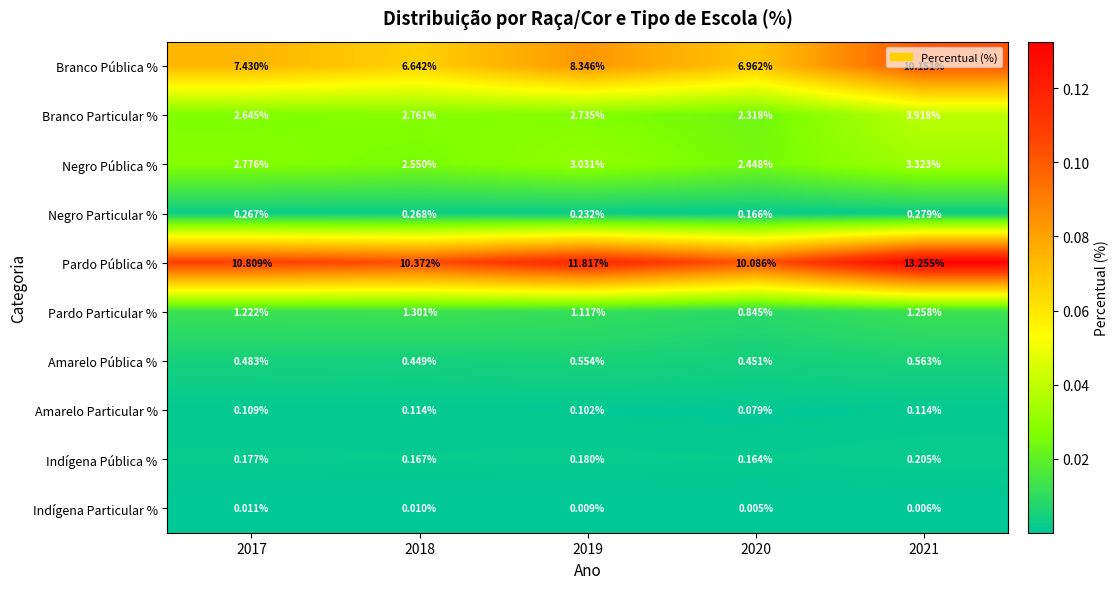

How many data points does each series have?

5